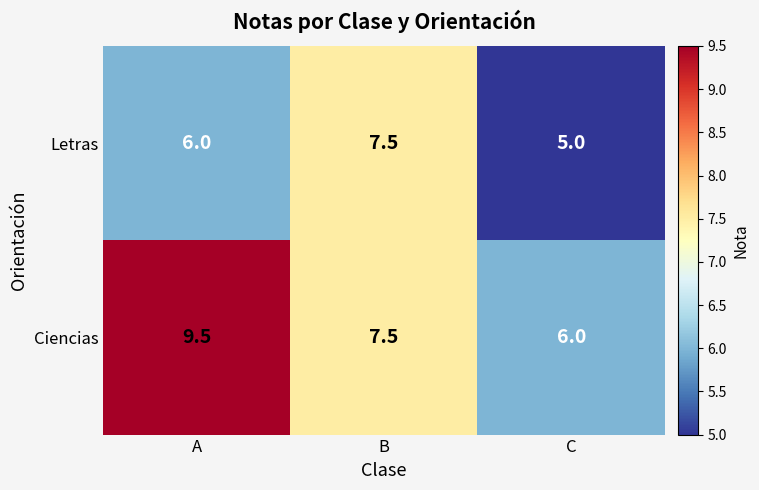

At which label is Letras closest to 6?

A